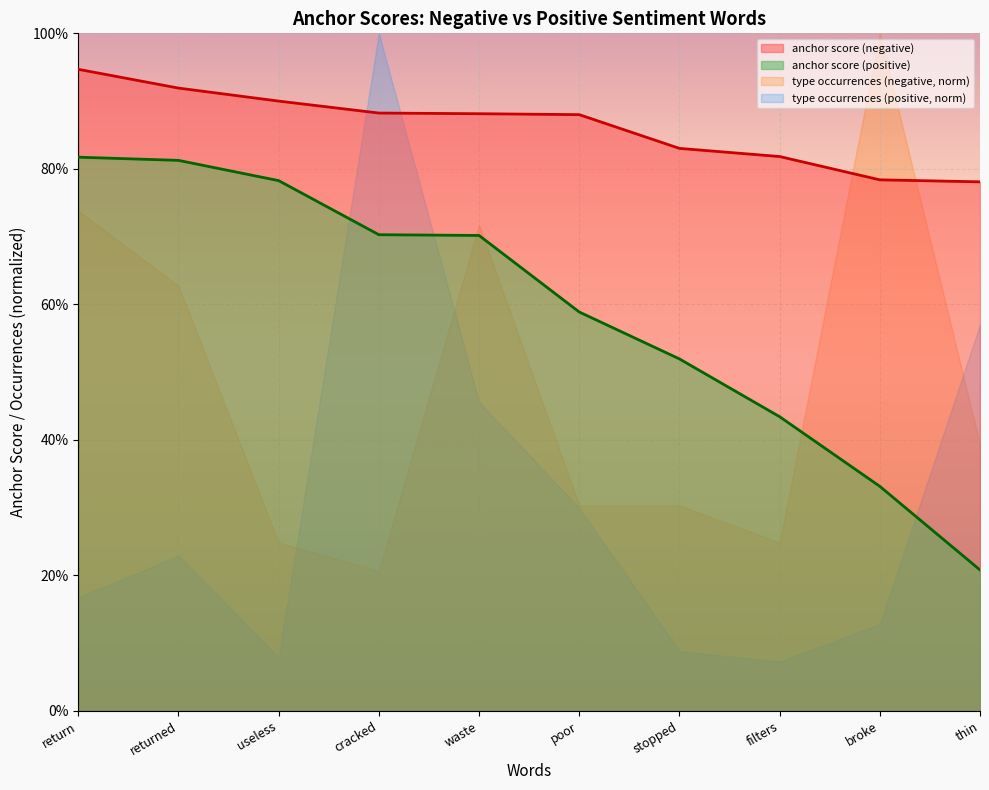

What value does the anchor score (positive) series have at waste?

0.7